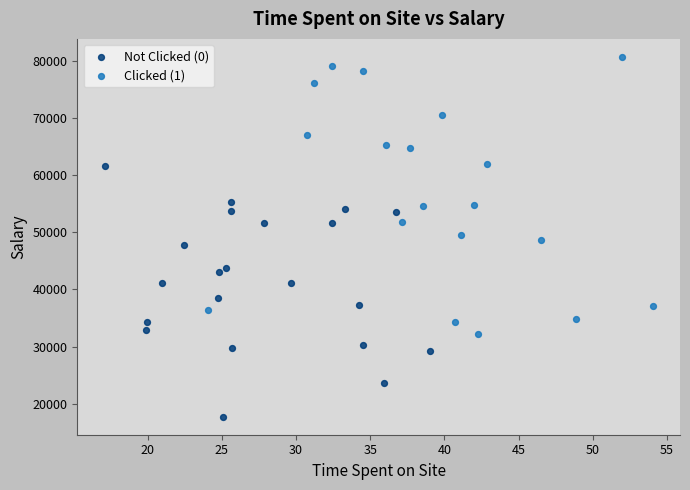

Which series has the widest spread of Y values?

Clicked (1)